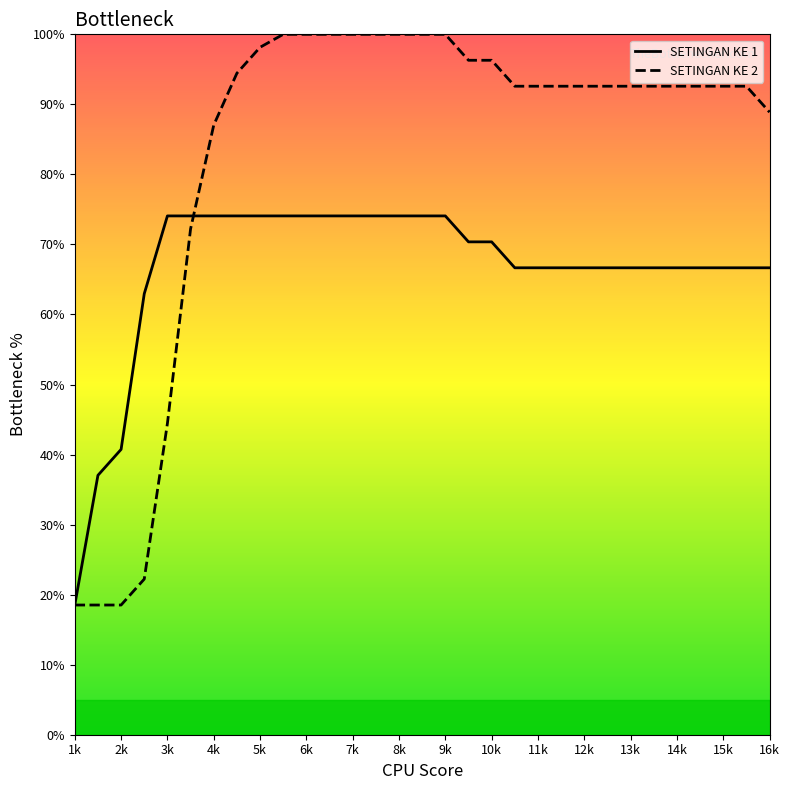

How many series are shown in this chart?

2